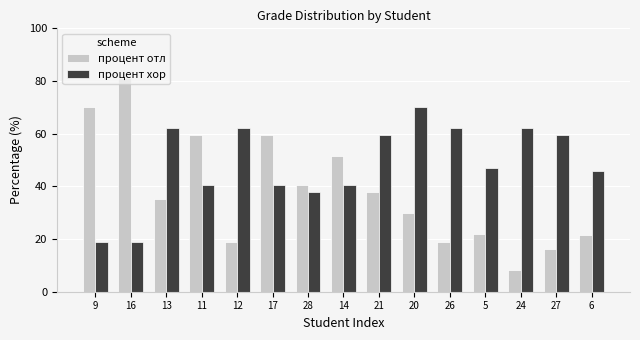

What is the sum of the процент отл values at 6 and 12?

40.5